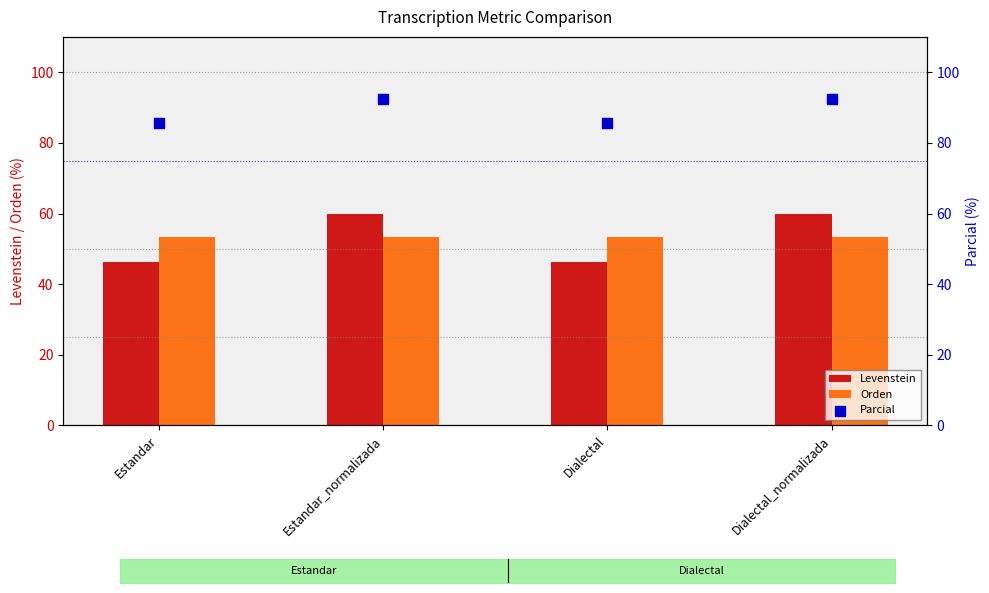

Which series has the largest Y range (max minus min)?

Levenstein